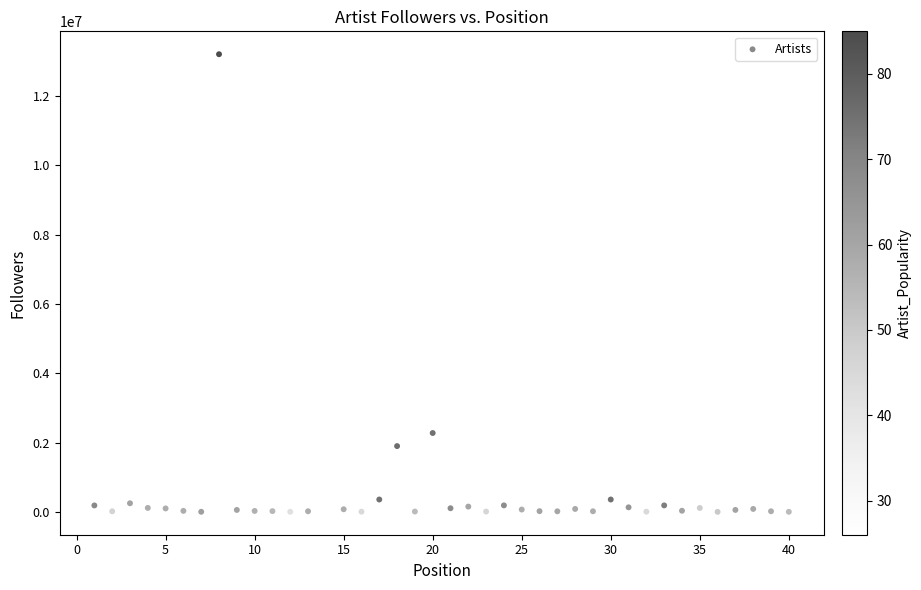

What is the range of Y values (max minus min)?

13202681